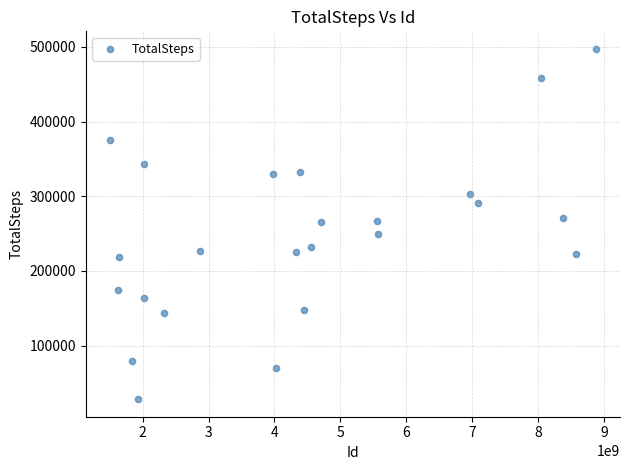

What is the range of Y values (max minus min)?

468841